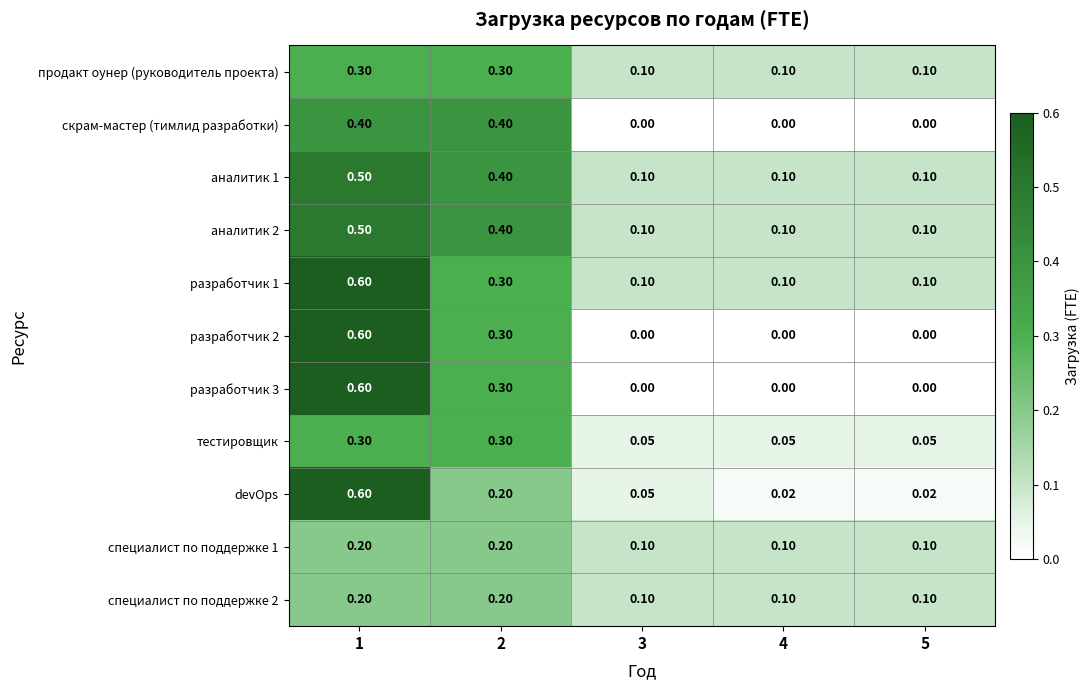

What is the greatest value displayed?

0.6